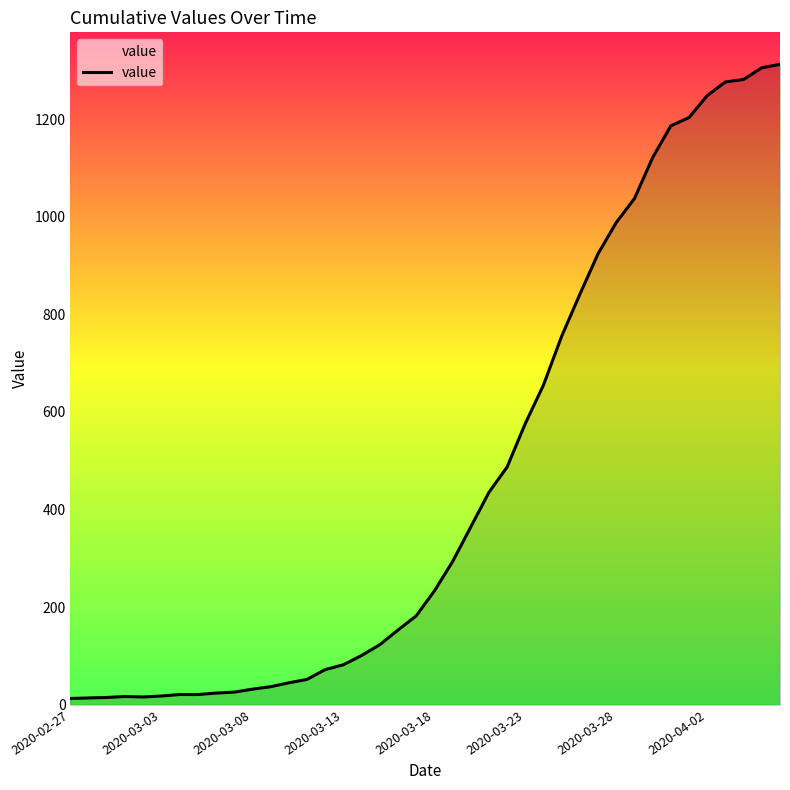

What is the difference between the maximum and minimum values?

1299